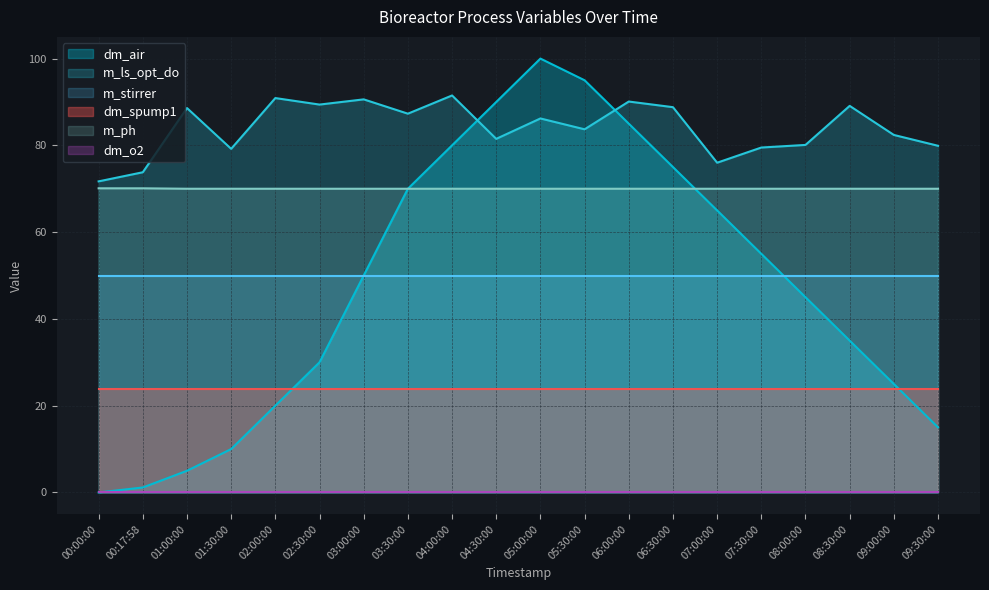

How many lines are shown in the chart?

6